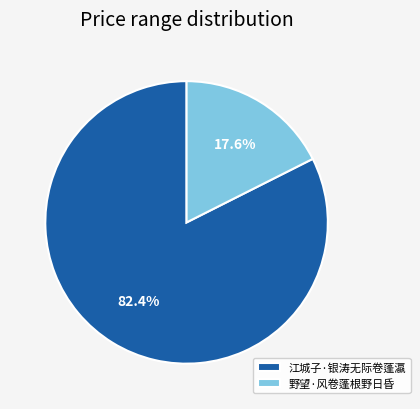

Which has a higher value, 江城子·银涛无际卷蓬瀛 or 野望·风卷蓬根野日昏?

江城子·银涛无际卷蓬瀛